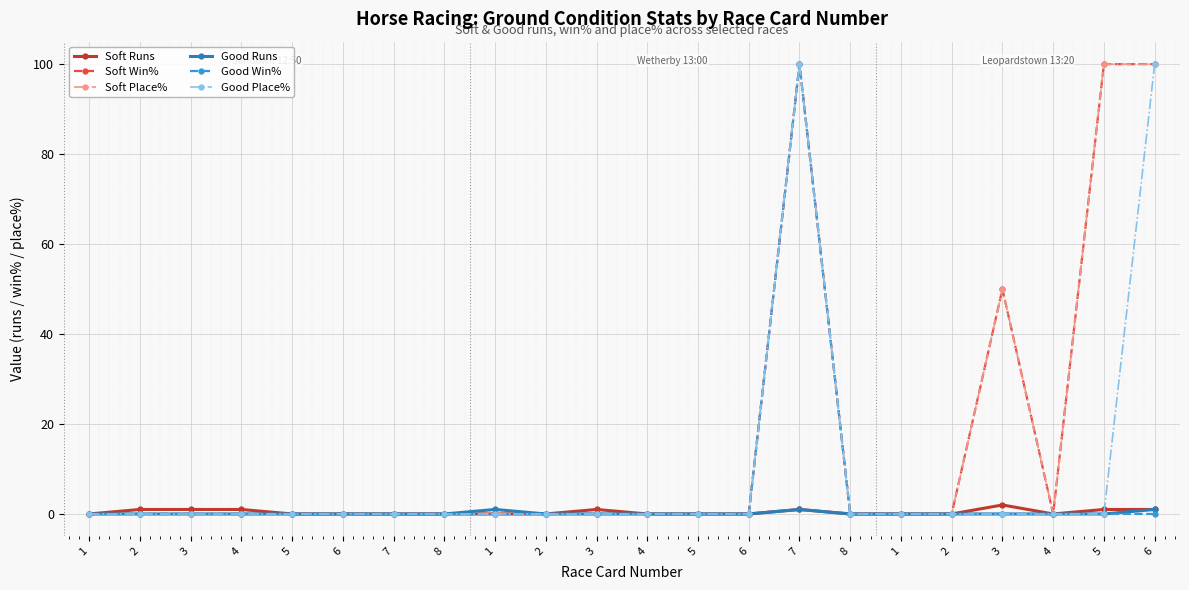

Is this an area chart (filled region under the line)?

No